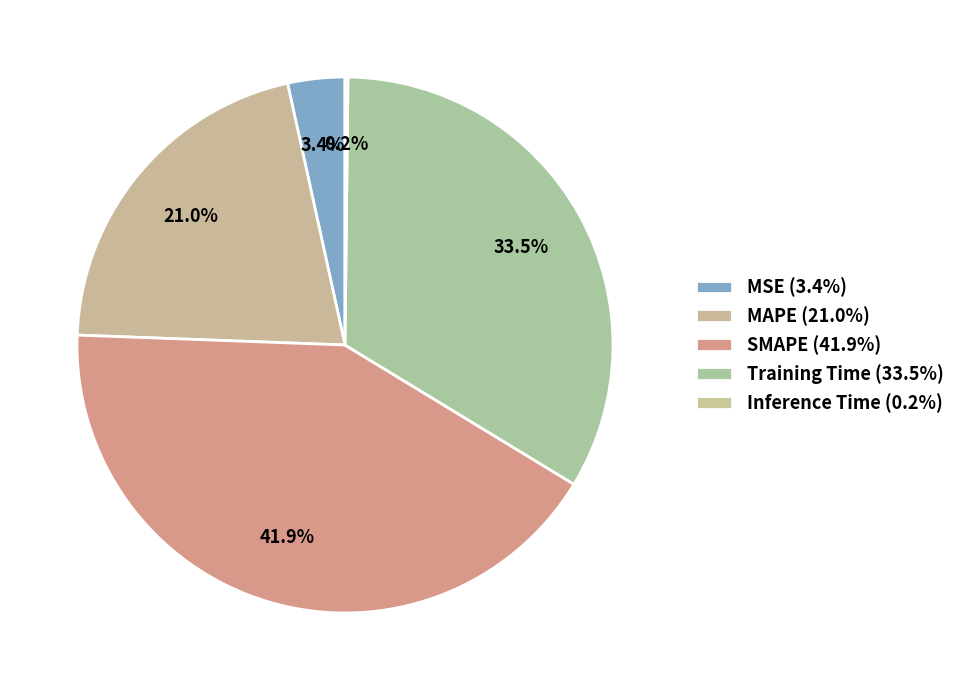

To the nearest percent, what is the combined percentage of MSE and Inference Time?

4%